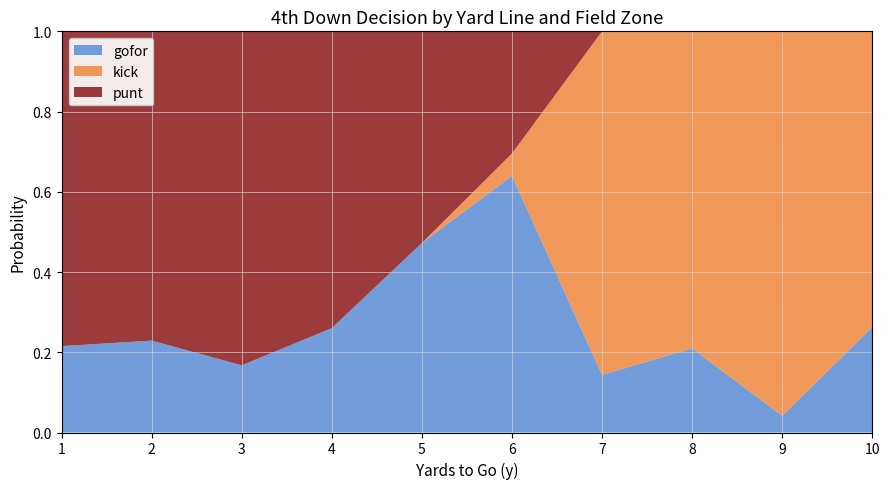

Which category has the highest value in the gofor series?

6